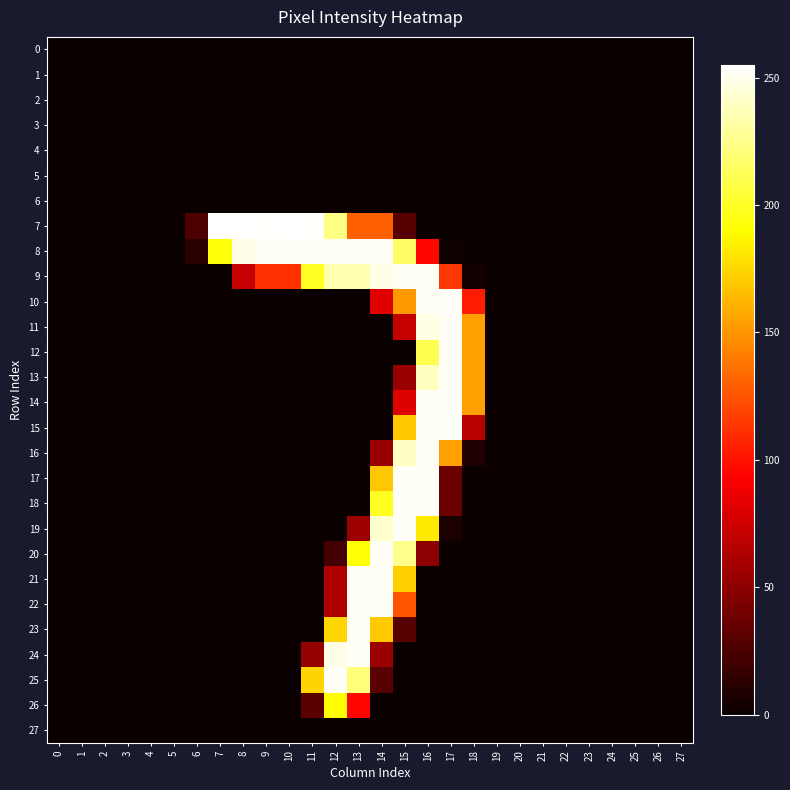

Which has a higher value, 1 or 5?

1